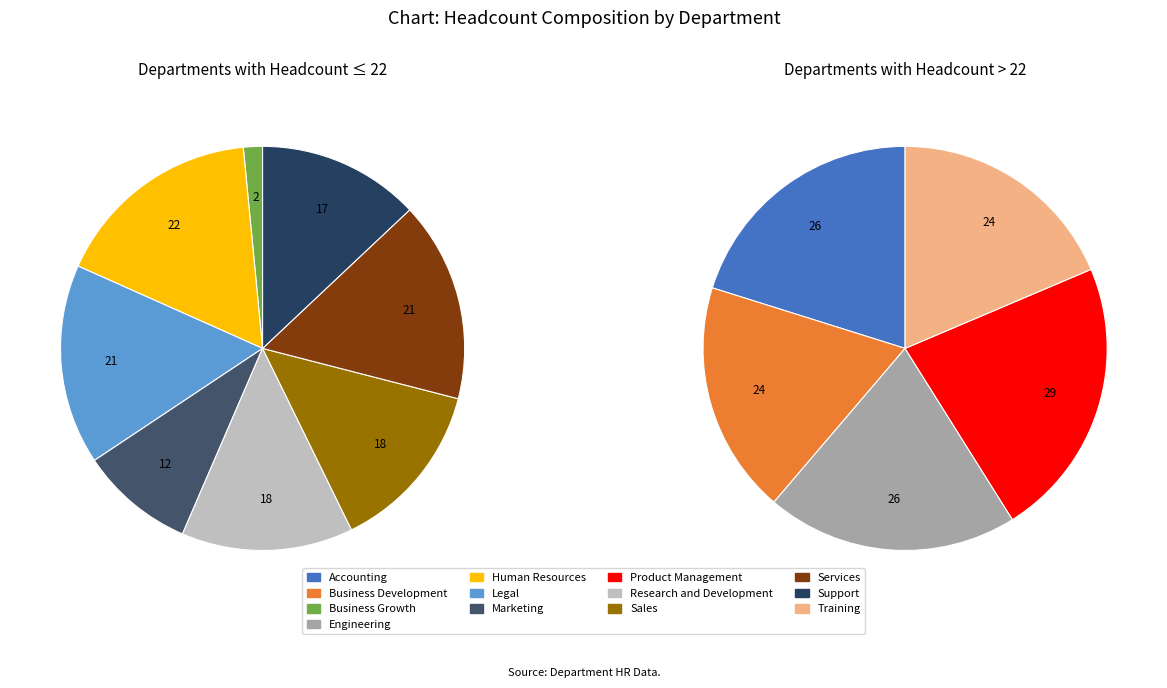

Is the sum of Marketing and Support greater than half?

No